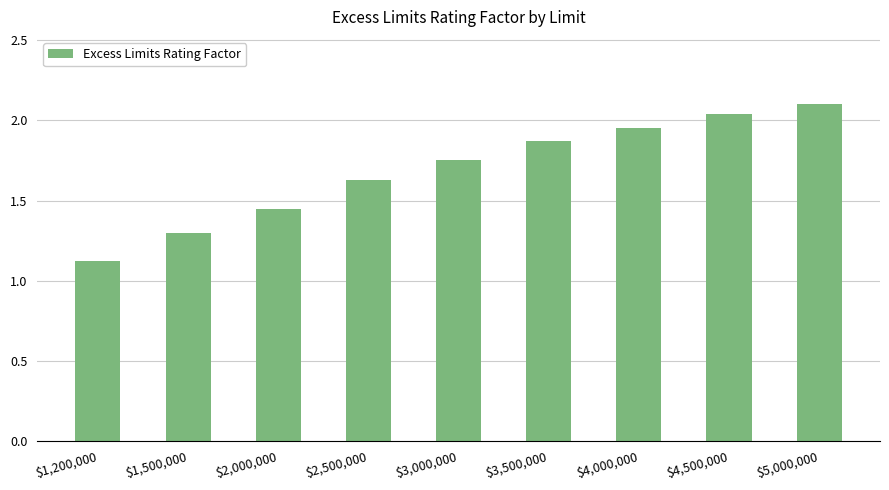

Are the bars grouped side by side (vs. stacked)?

No